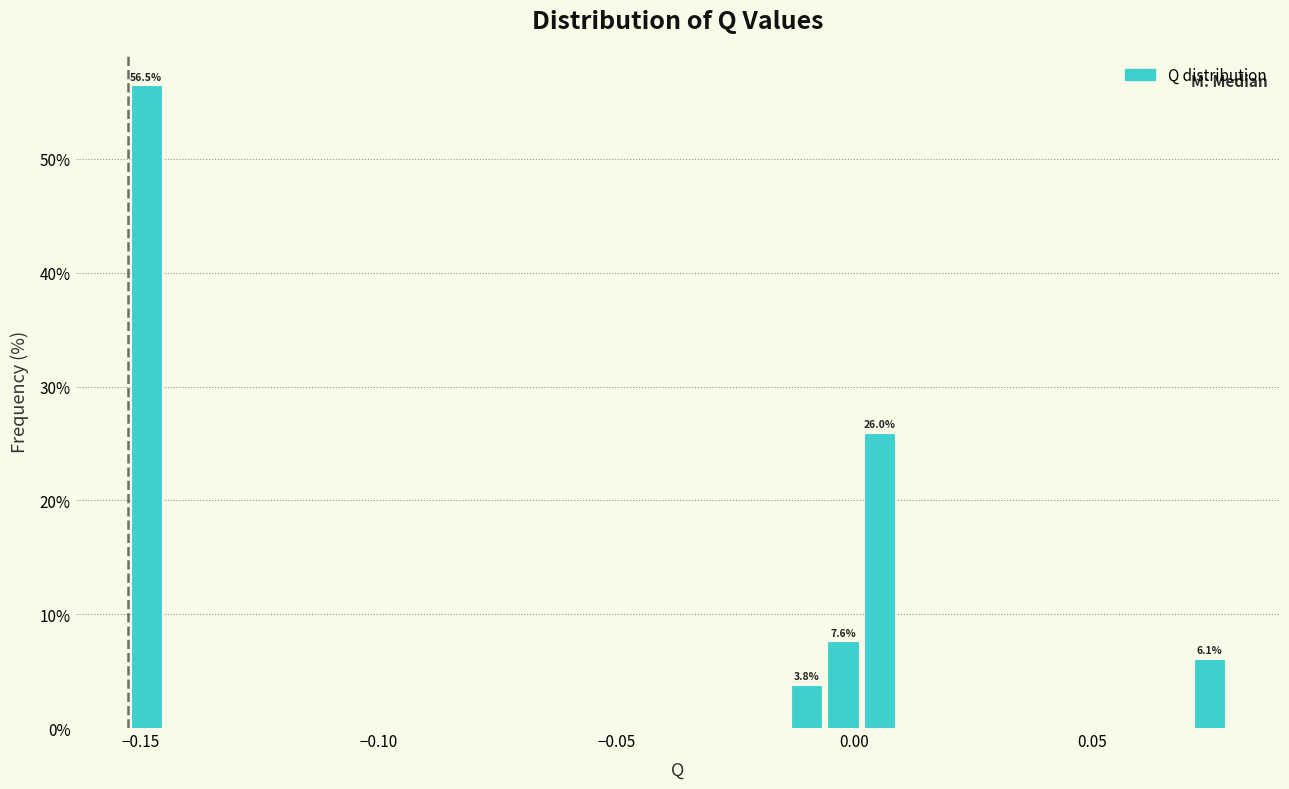

Around what value on the x-axis is the tallest bar? Give the approximate position of its centre, as read against the axis.

-0.150